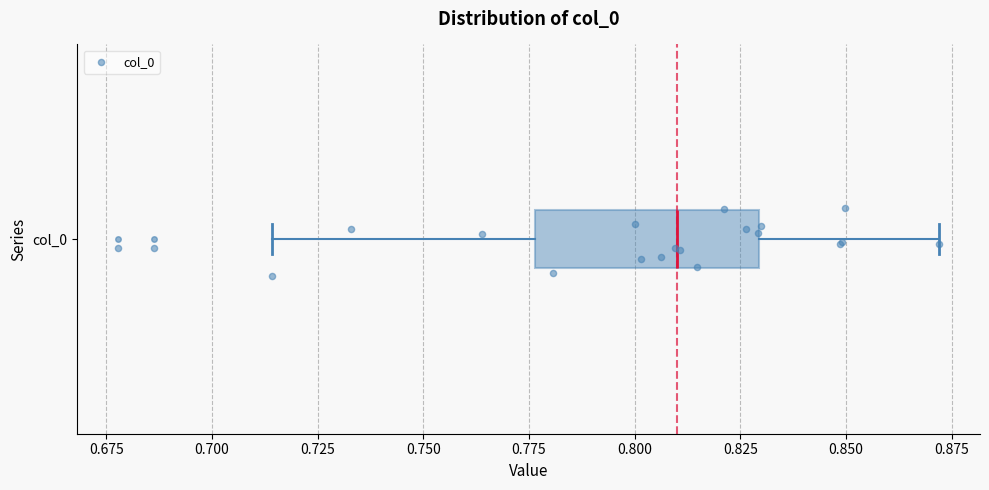

Where does the left whisker of the box for col_0 end on the x-axis? The values are not printed on the chart, so give them approximately, as read against the axis.

0.715